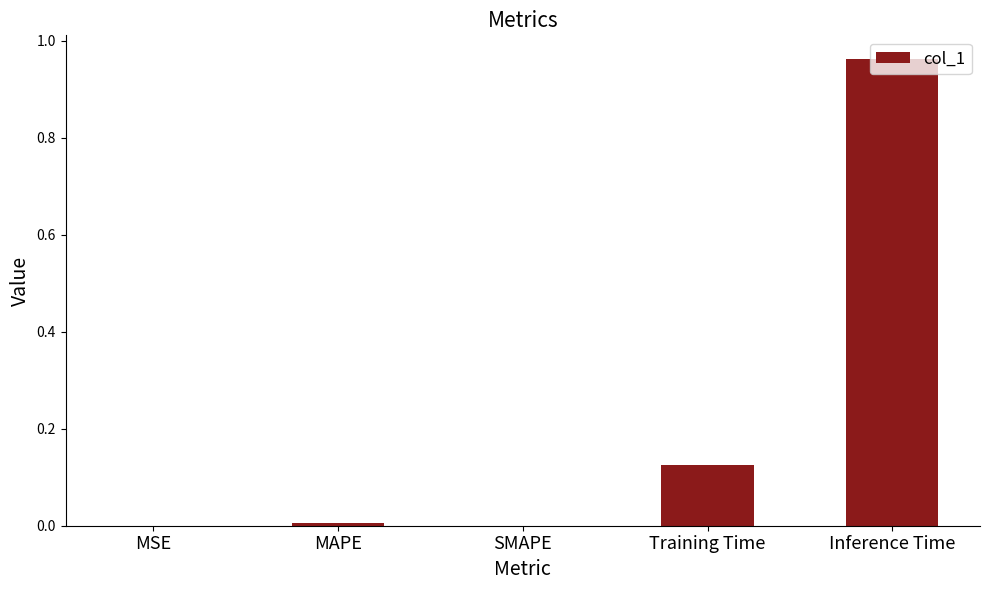

The value at MSE is 0.0. True or false?

True